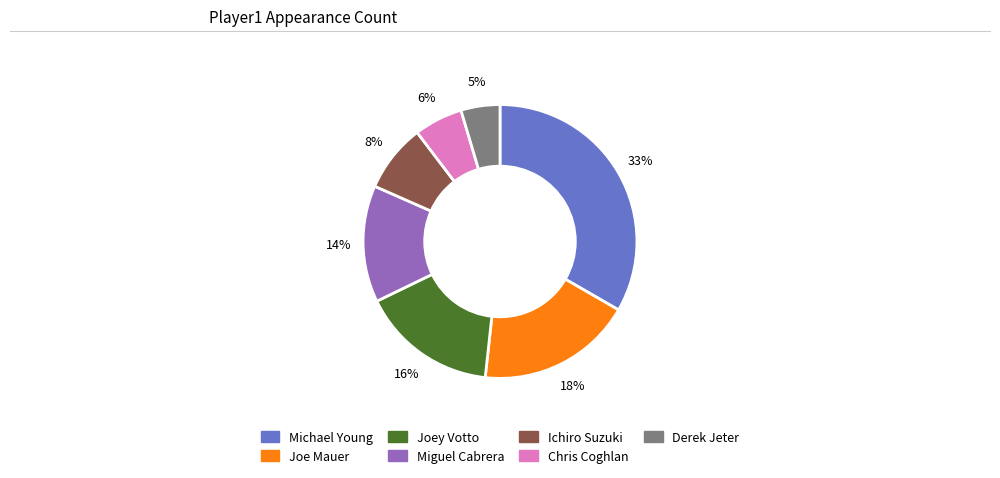

How many segments does this pie chart have?

7